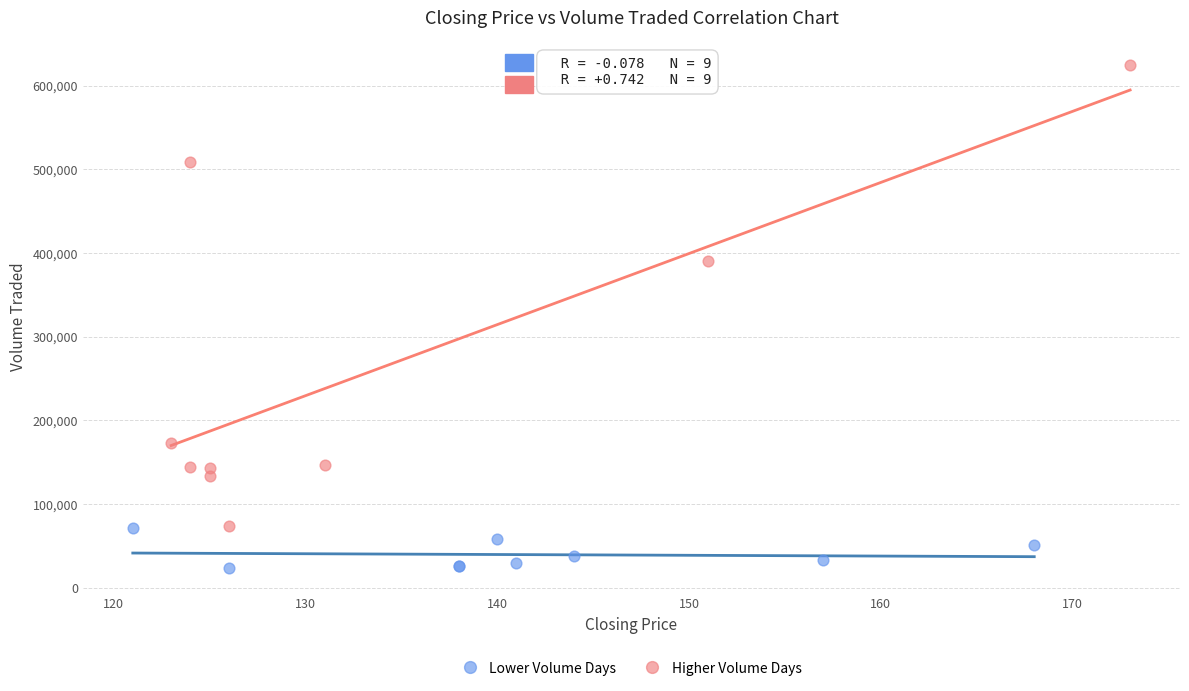

Which series reaches the minimum Y coordinate?

Lower Volume Days